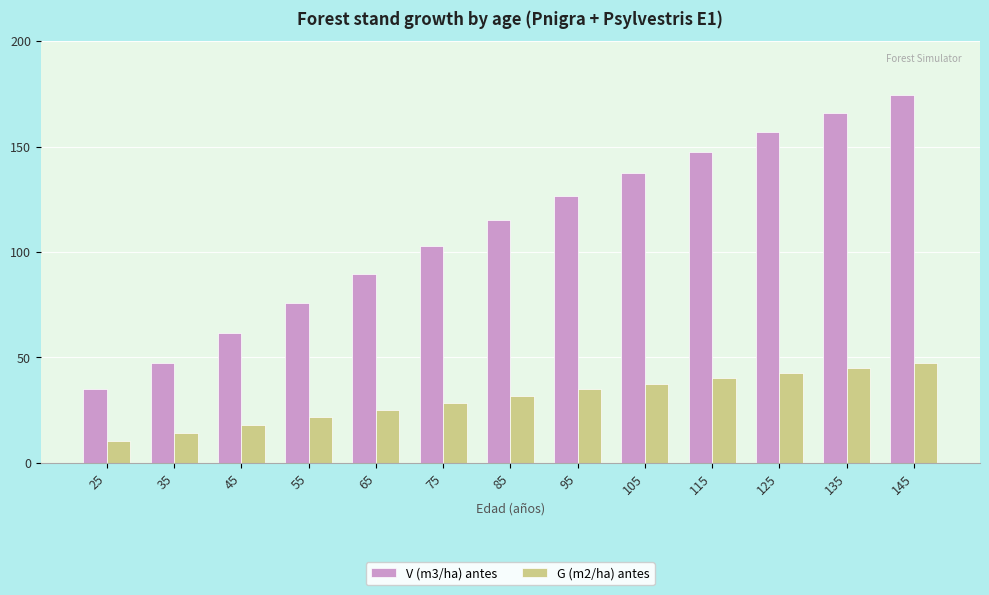

What are all the series names shown in the legend?

V (m3/ha) antes, G (m2/ha) antes